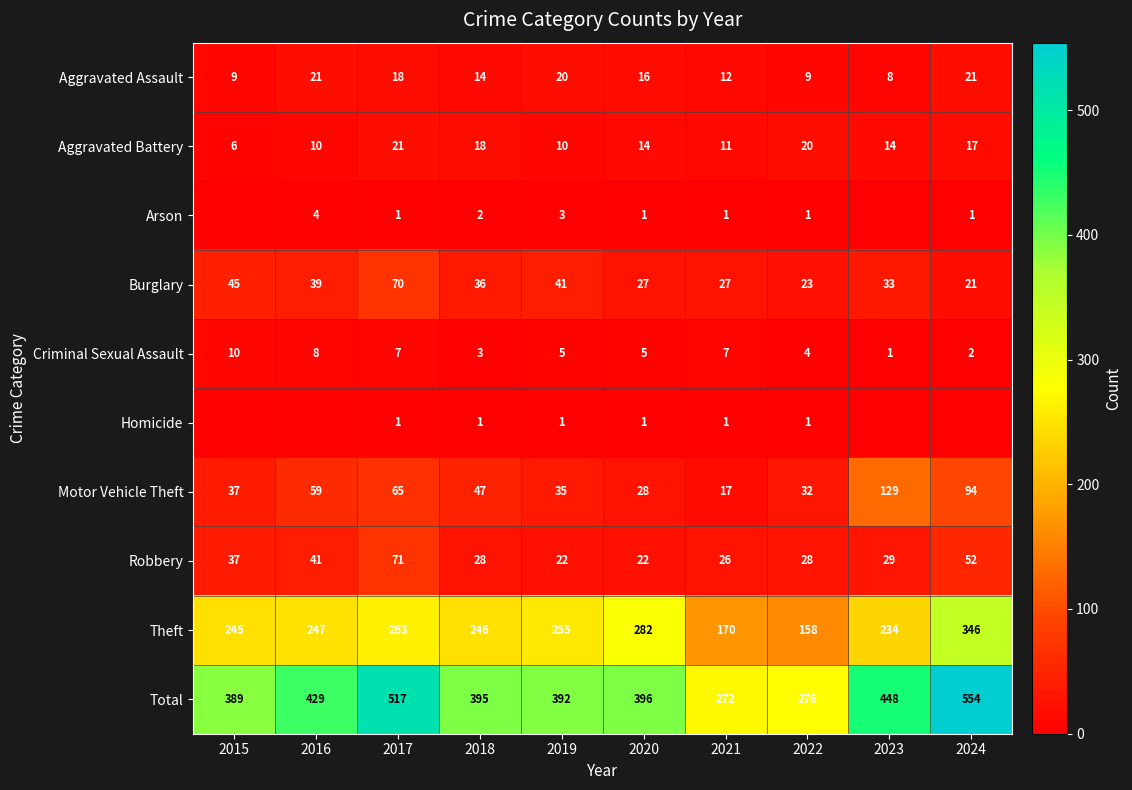

What is the sum of the Theft values at 2019 and 2021?

425